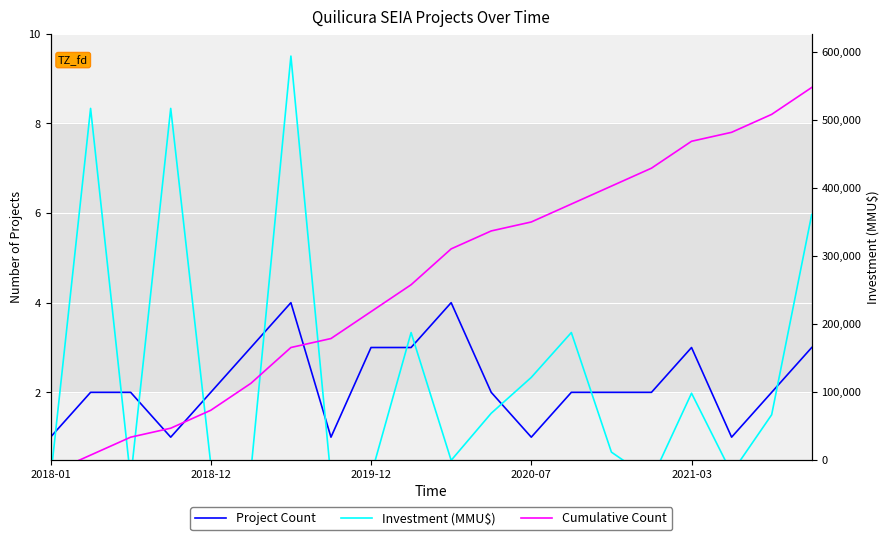

Count the Project Count values in the range 2 to 3.

13